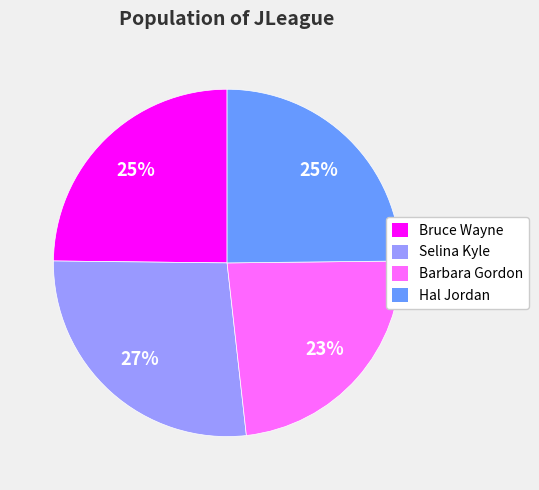

Is it true that Bruce Wayne is 35% of the pie?

False